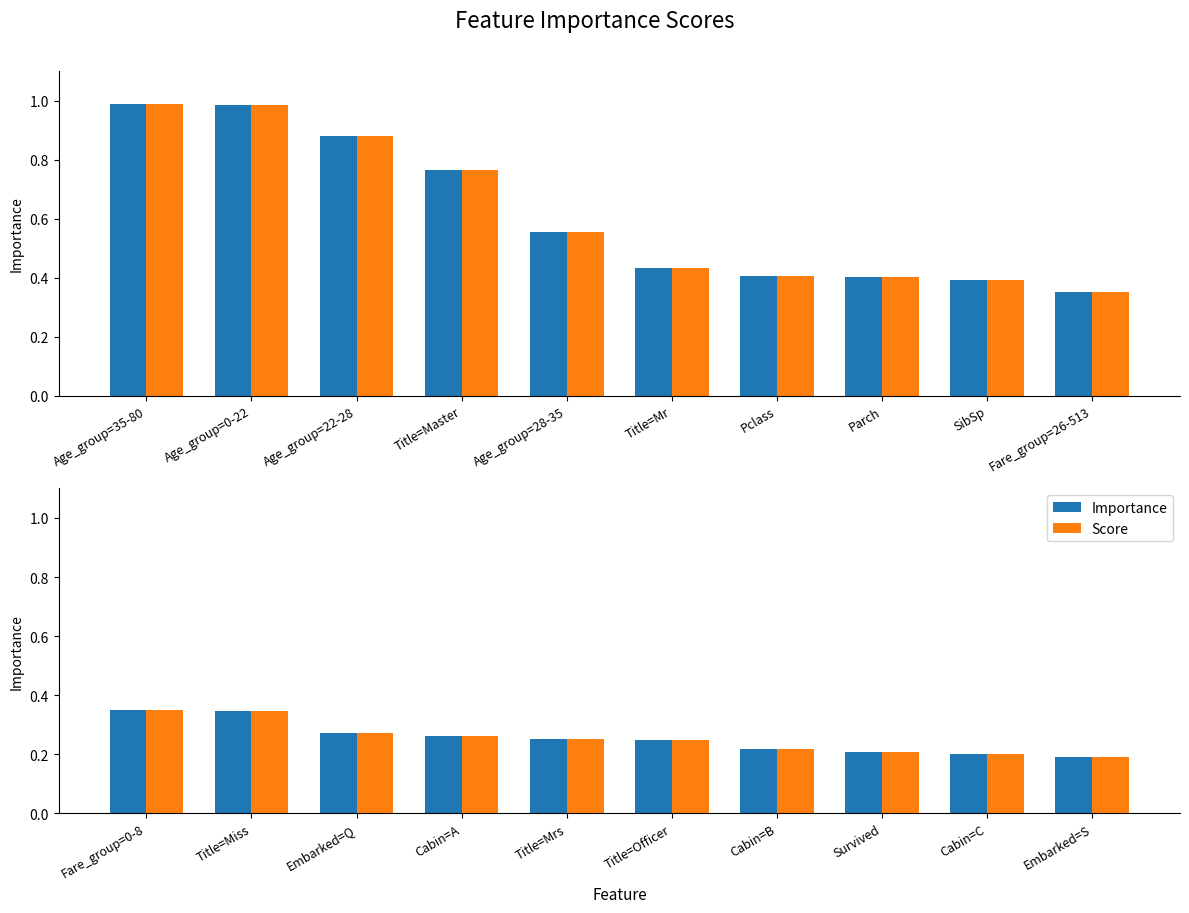

Between Embarked=Q and Cabin=C, which series saw the biggest shift?

Importance